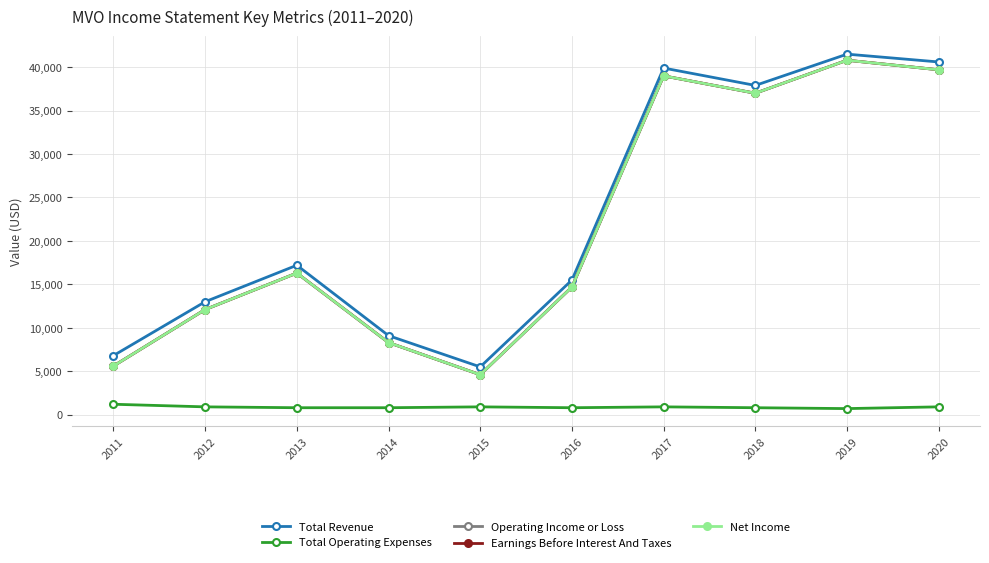

In Operating Income or Loss, how many points are lower than both neighbors (excluding endpoints)?

2